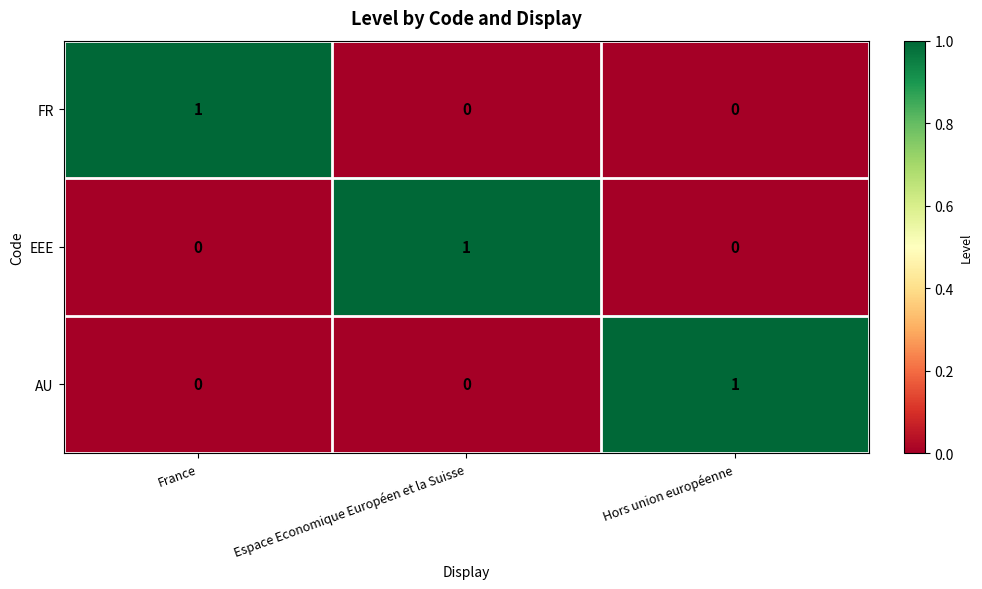

Is the value of AU at Espace Economique Européen et la Suisse greater than the value of FR at France?

No